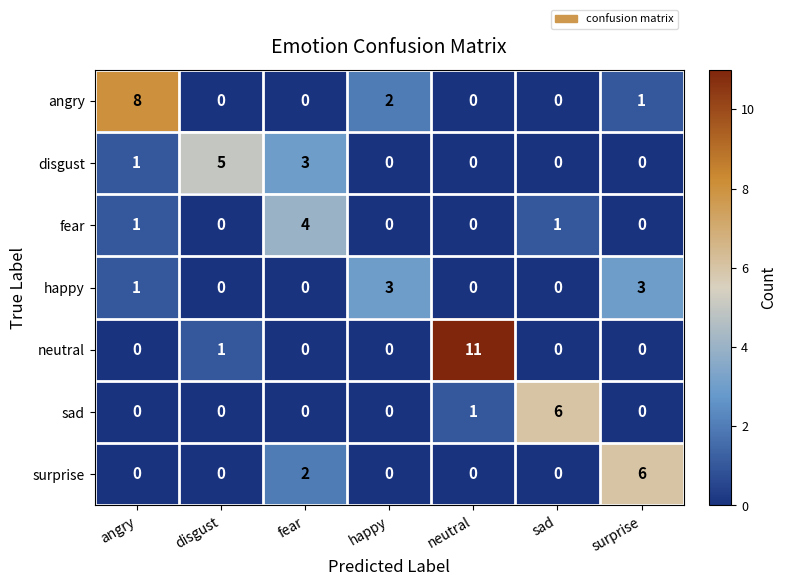

How many data points does each series have?

7